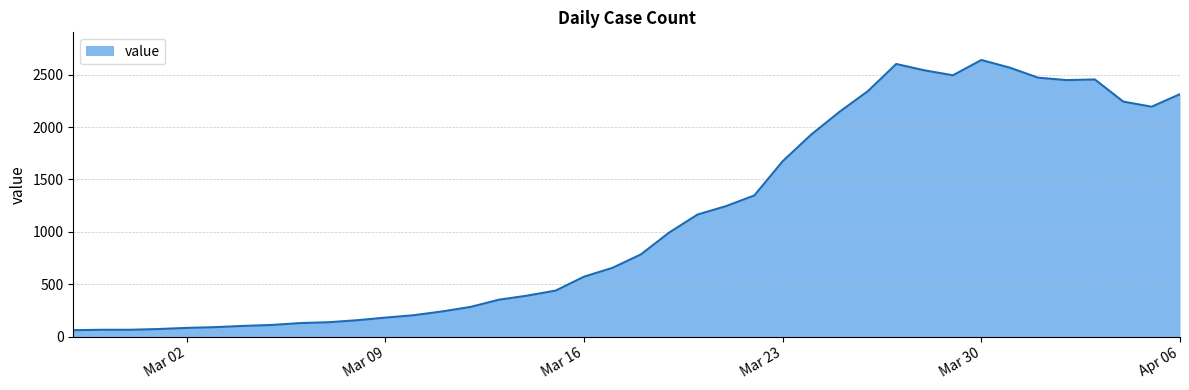

What is the minimum value shown in the chart?

61